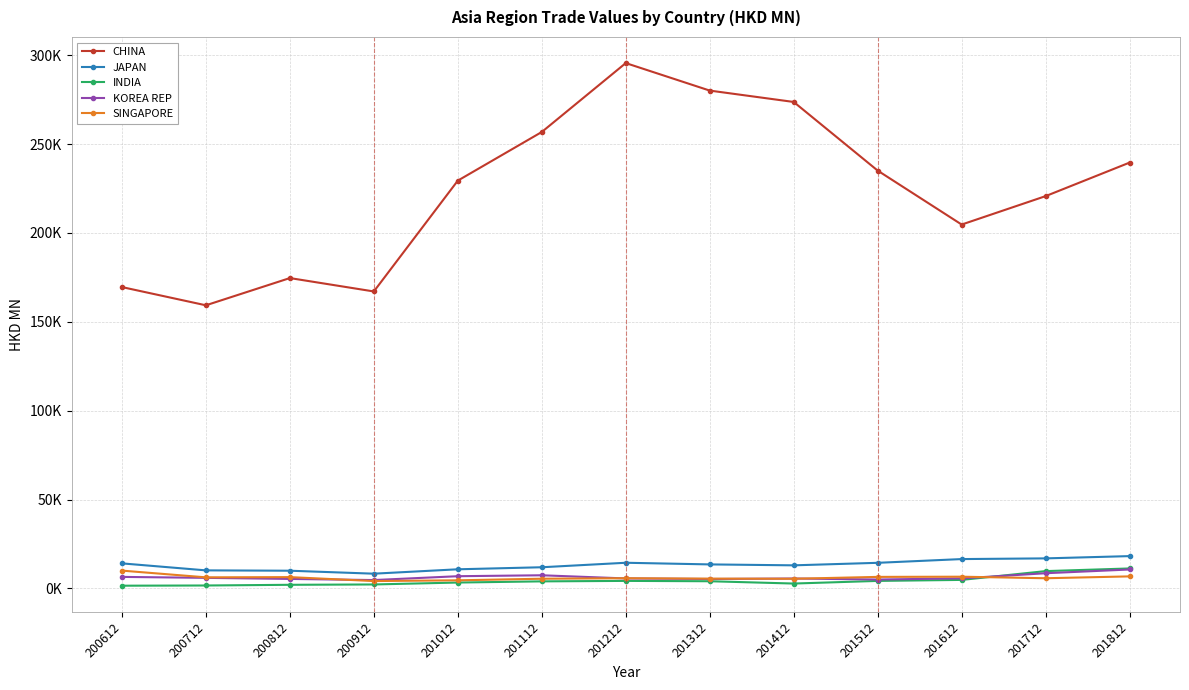

What is the maximum value for SINGAPORE?

10008.3